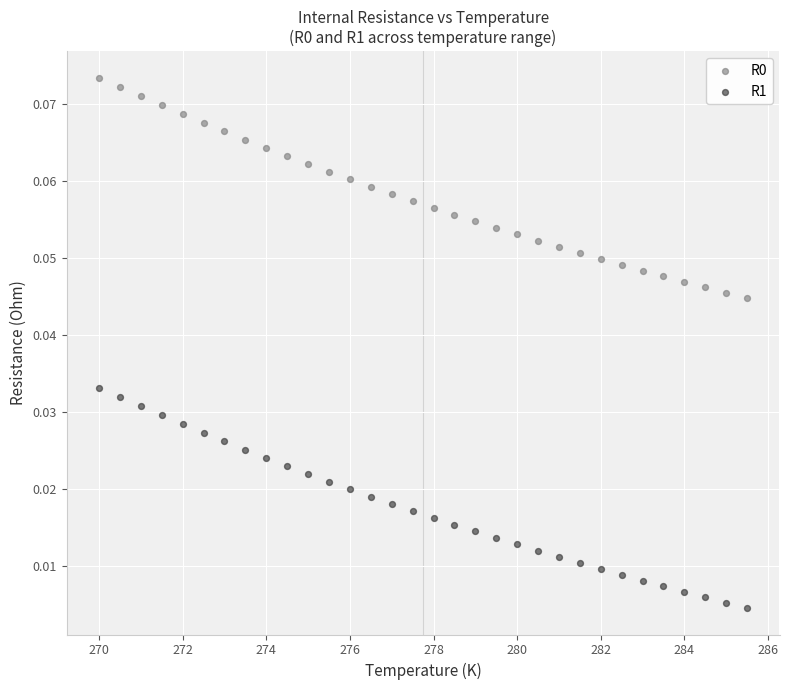

Which series reaches the minimum Y coordinate?

R1